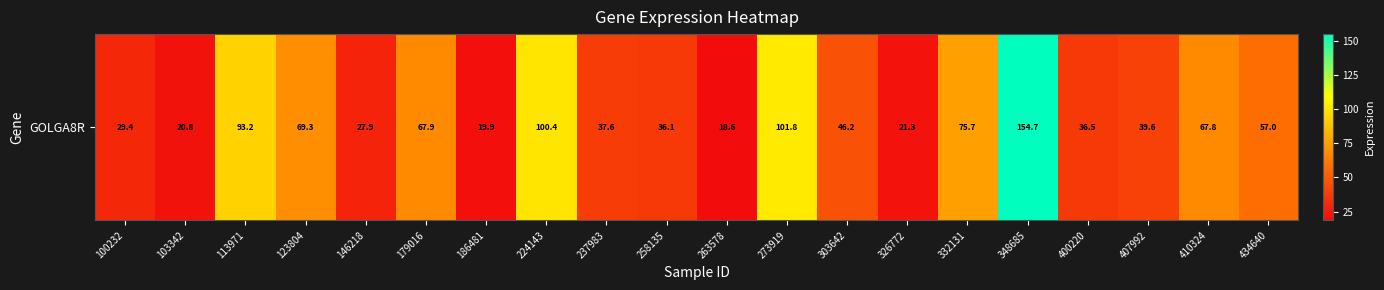

At which category does the chart reach its minimum across all series?

263578